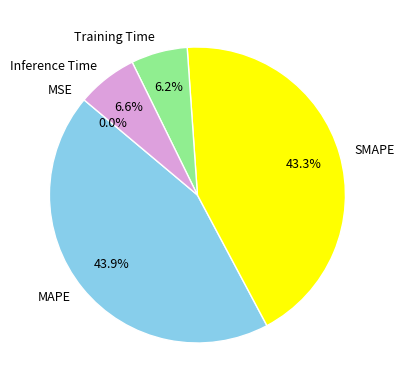

How many segments does this pie chart have?

5